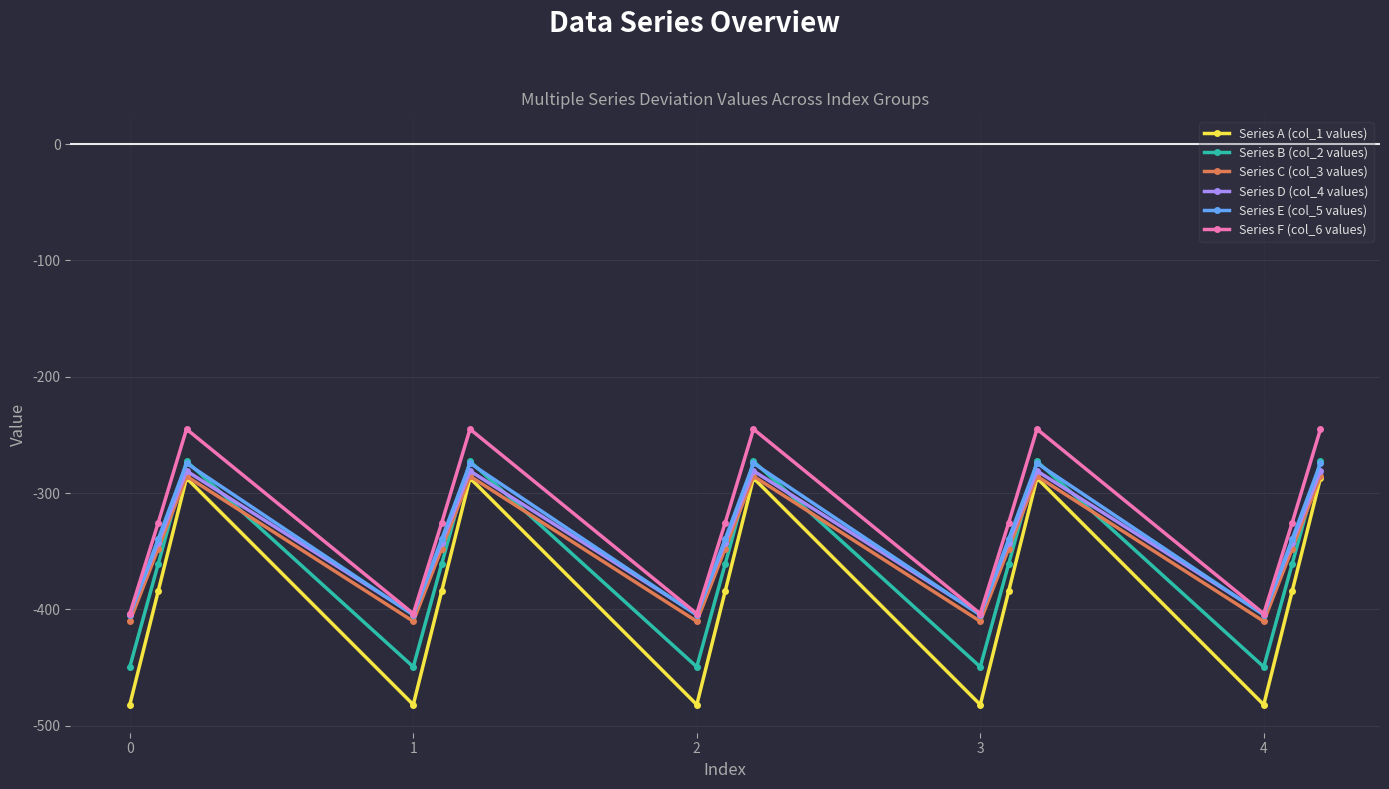

Which series has the widest spread of values?

Series A (col_1 values)